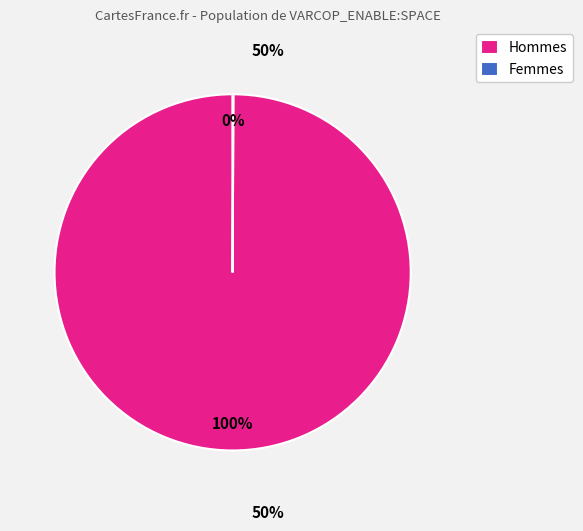

To the nearest percent, what portion does Hommes represent?

100%